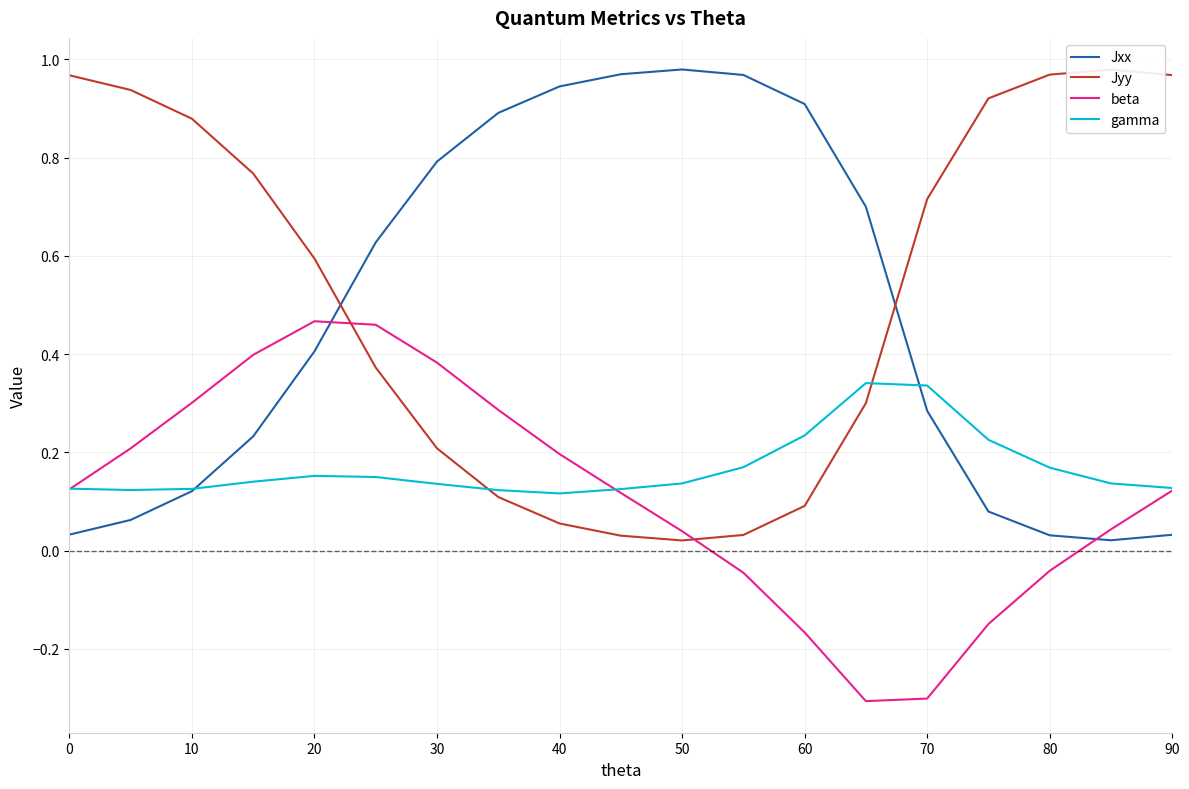

How many lines are shown in the chart?

4